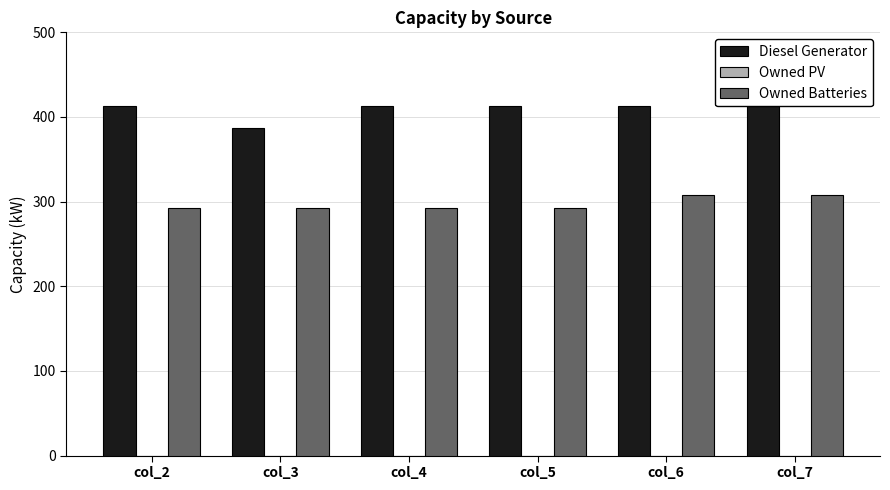

Count the number of data series in this chart.

2